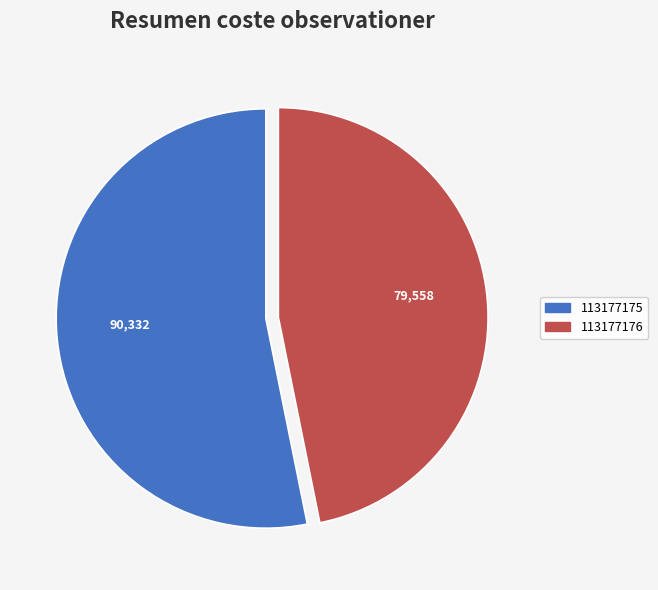

The 113177175 slice represents 53% of the pie. True or false?

True